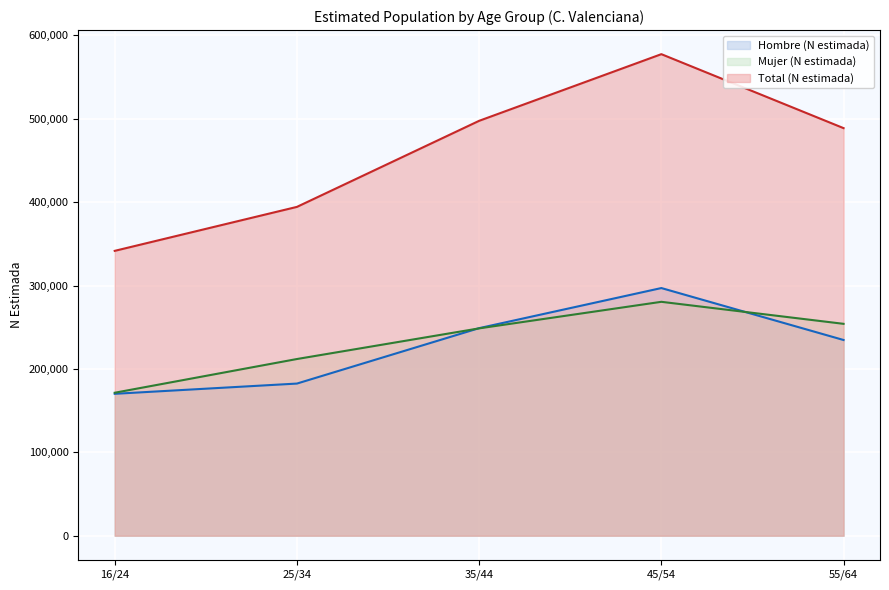

True or false: Total (N estimada) (line) and Hombre (N estimada) (line) cross at least once.

False